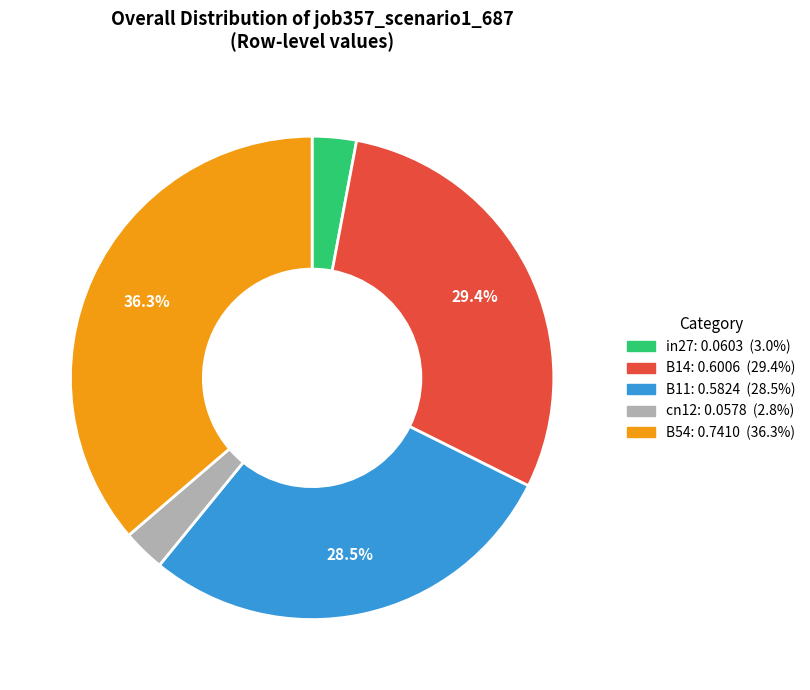

Combined, do cn12 and B54 account for over 50%?

No